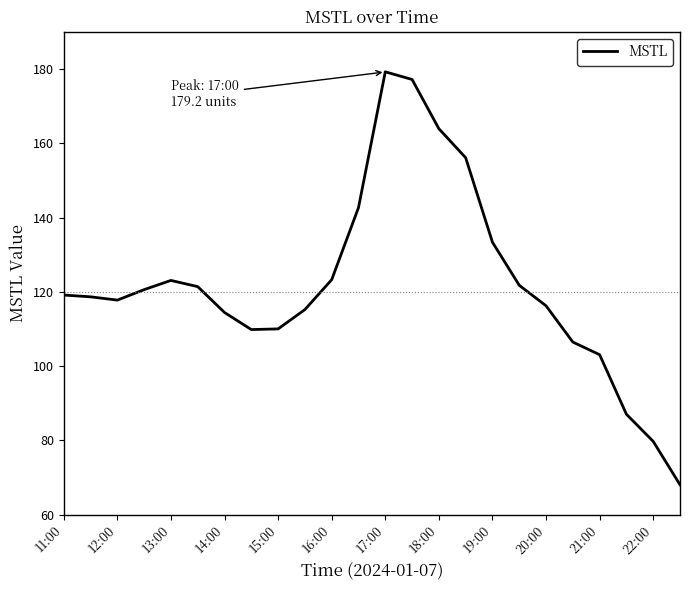

What is the maximum value shown in the chart?

179.2